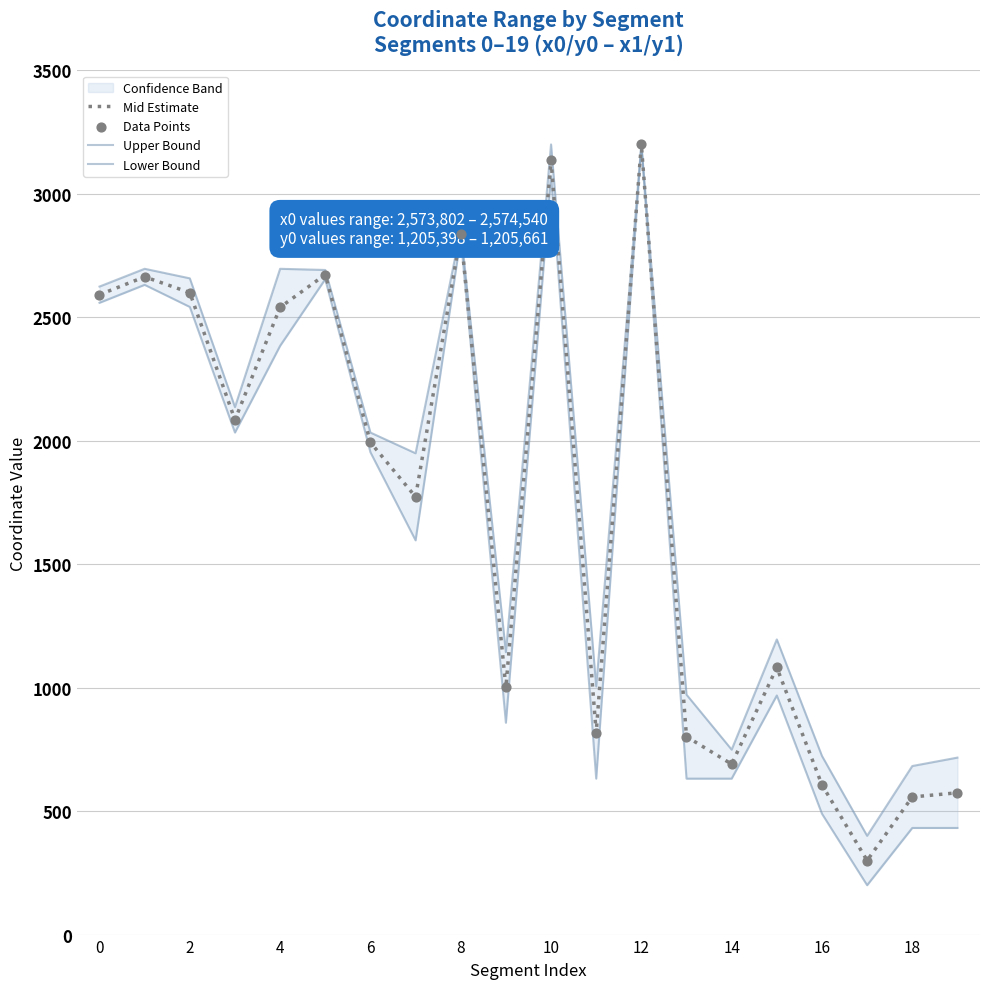

Which series contains the lowest Y value?

Lower Bound